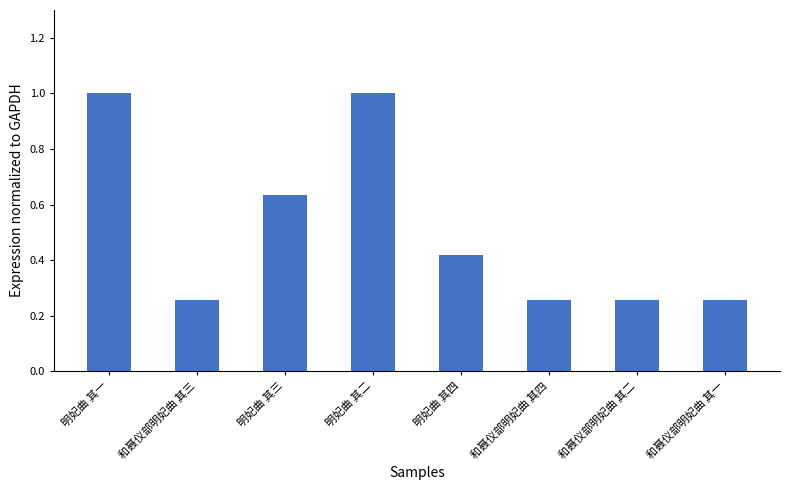

What is the average value?

0.5